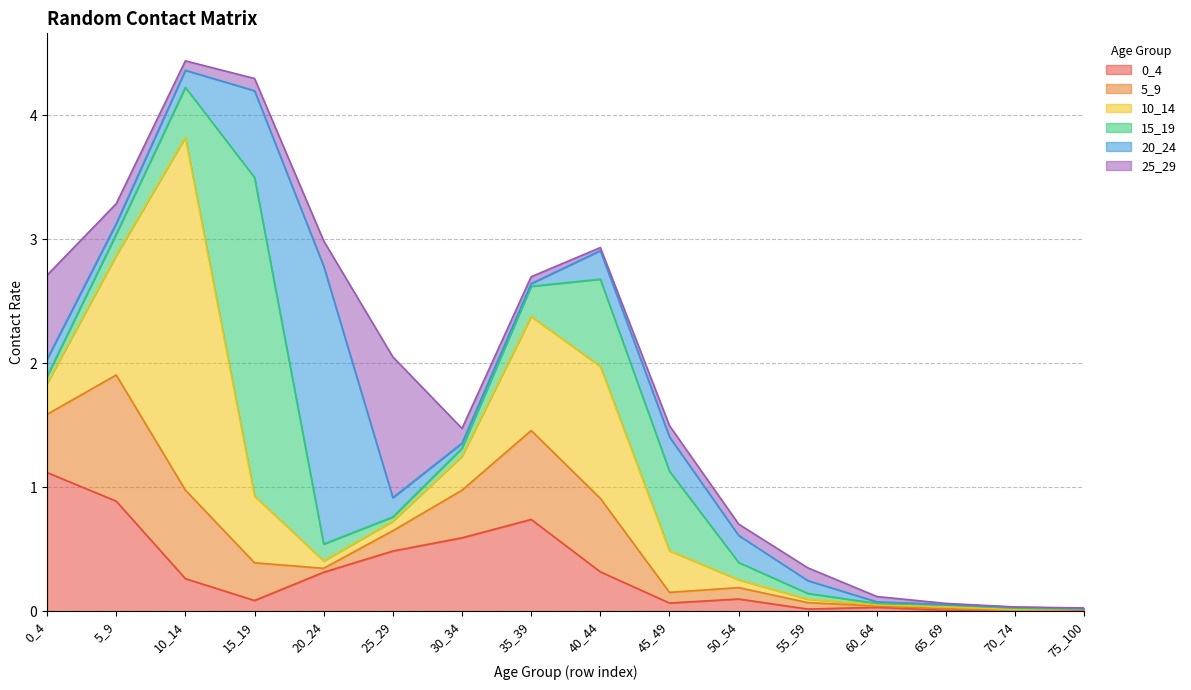

At which category does 15_19 reach its first local valley?

25_29